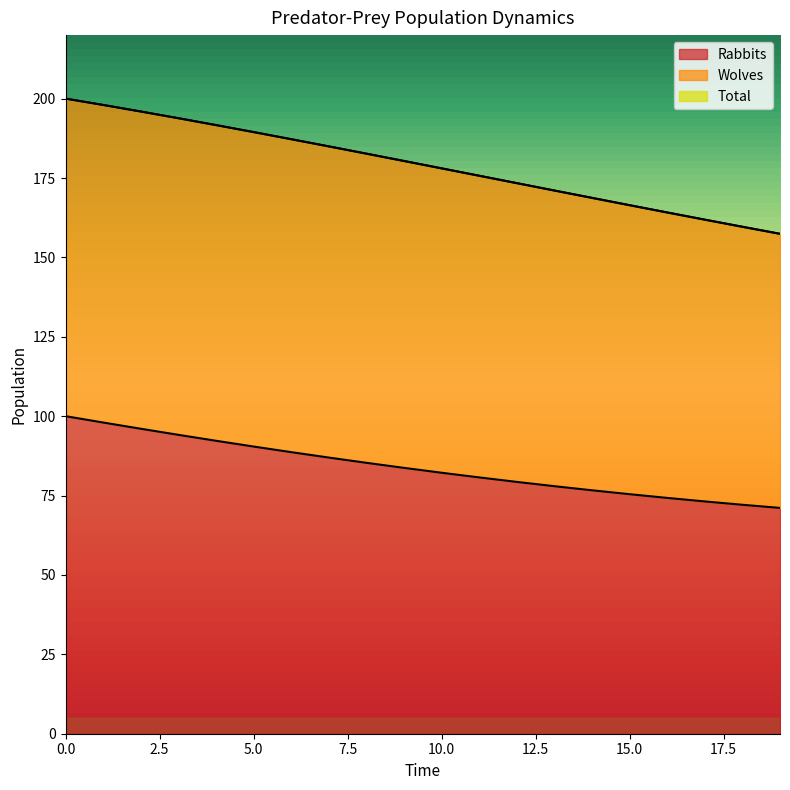

What is the minimum value for Rabbits?

71.1